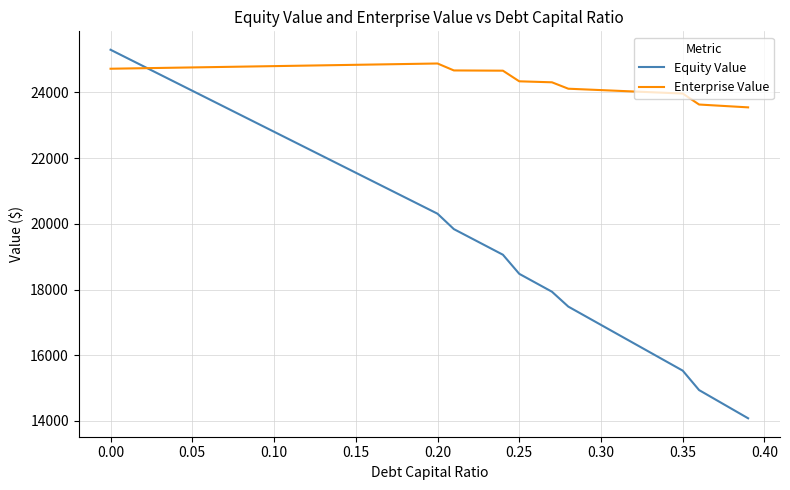

Which series has the largest total across all categories?

Enterprise Value